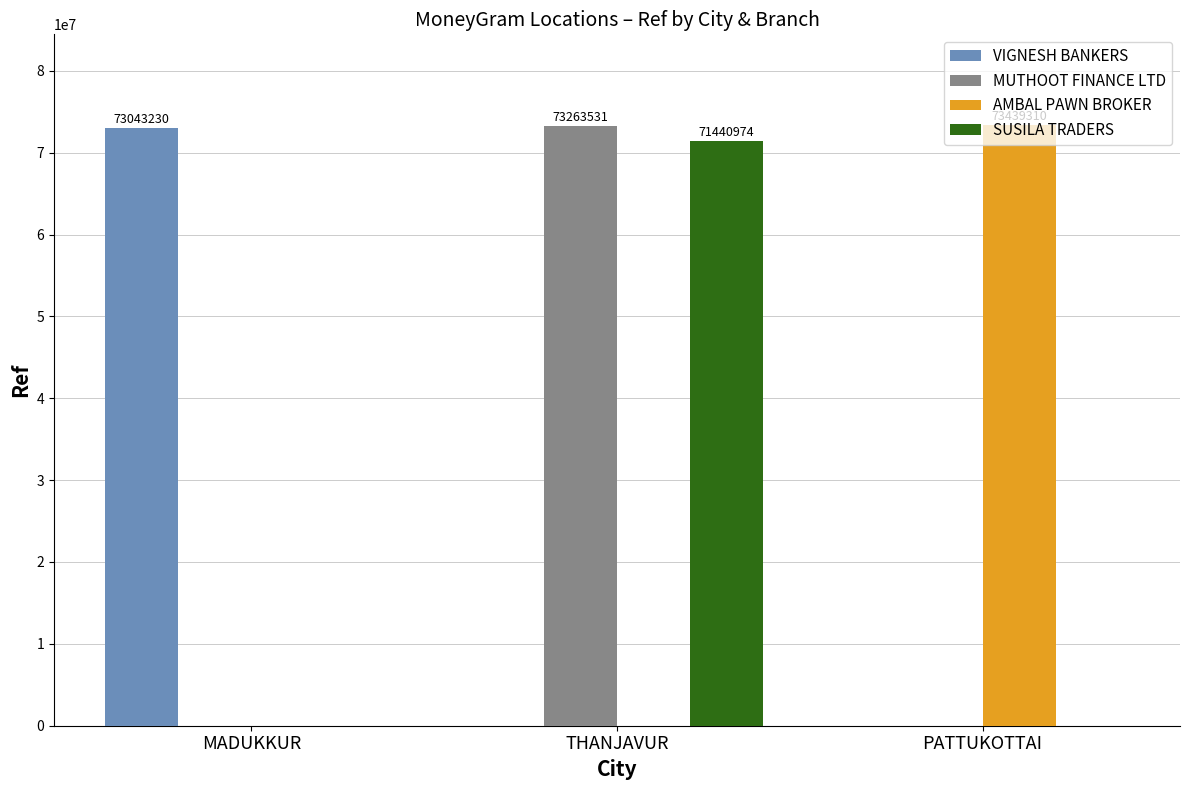

Does the chart contain stacked bars?

No